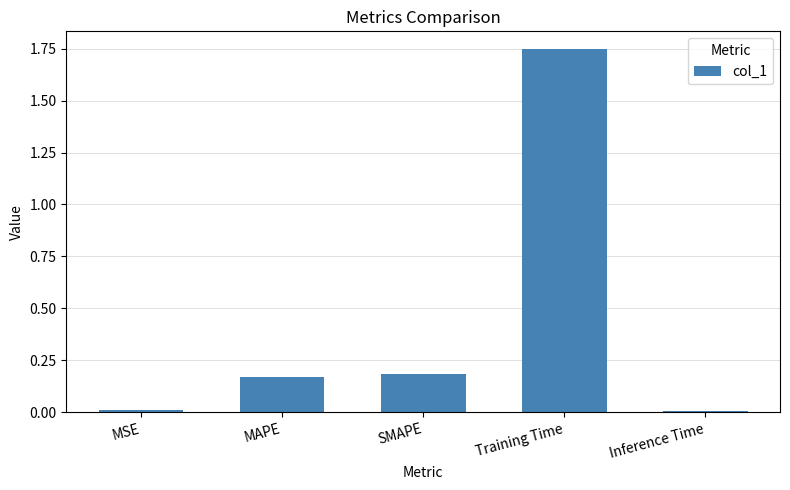

Count the number of categories in the chart.

5